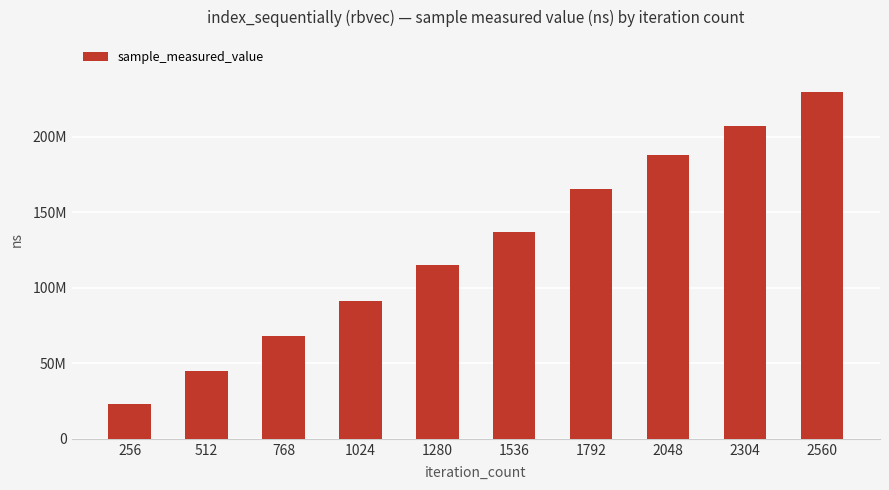

Are the bars horizontal?

No